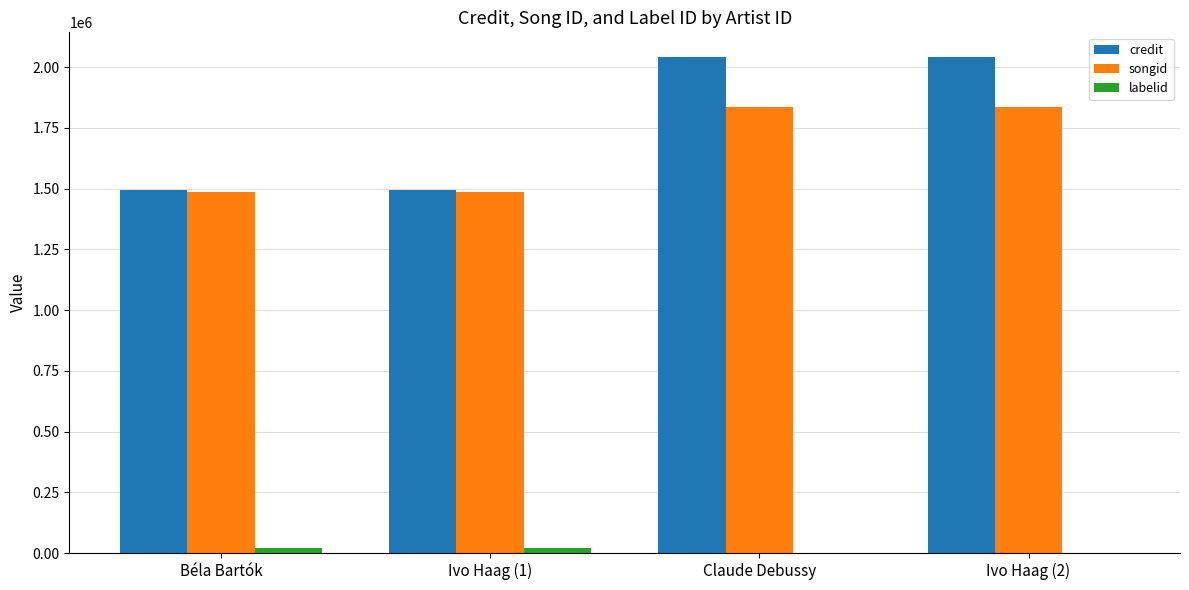

What is the maximum value shown in the chart?

2041055